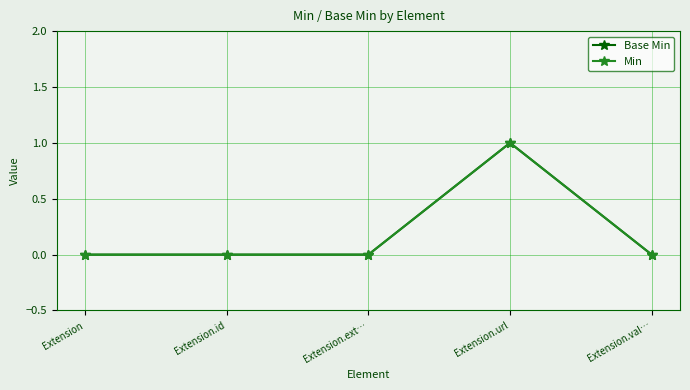

At which category does the chart reach its peak across all series?

Extension.url